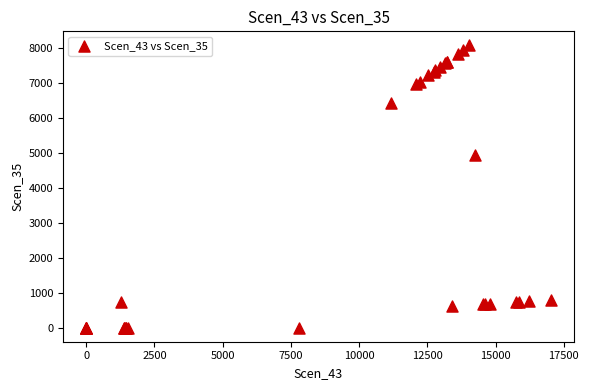

What Y value in the scatter plot is closest to 4040?

4938.7